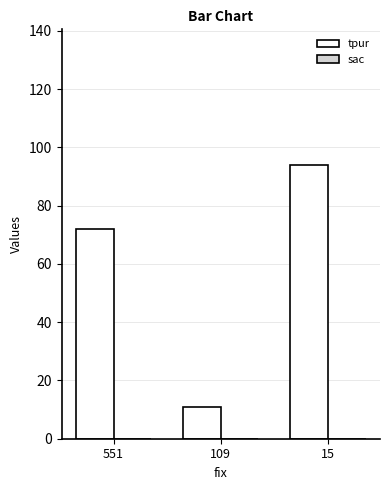

What is the ratio of the value at 15 to the value at 109?

8.5